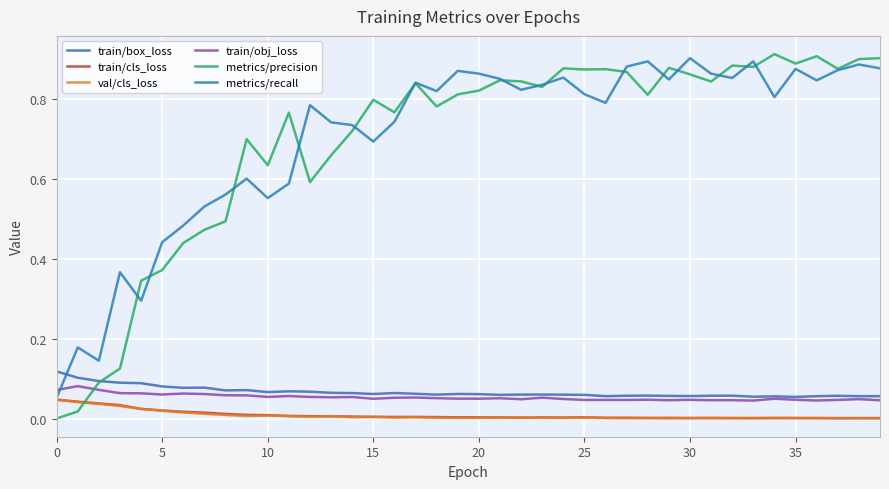

Reading left to right, extract all data points from this chart.

train/box_loss: 0.1	0.1	0.1	0.1	0.1	0.1	0.1	0.1	0.1	0.1	0.1	0.1	0.1	0.1	0.1	0.1	0.1	0.1	0.1	0.1	0.1	0.1	0.1	0.1	0.1	0.1	0.1	0.1	0.1	0.1	0.1	0.1	0.1	0.1	0.1	0.1	0.1	0.1	0.1	0.1
train/cls_loss: 0.0	0.0	0.0	0.0	0.0	0.0	0.0	0.0	0.0	0.0	0.0	0.0	0.0	0.0	0.0	0.0	0.0	0.0	0.0	0.0	0.0	0.0	0.0	0.0	0.0	0.0	0.0	0.0	0.0	0.0	0.0	0.0	0.0	0.0	0.0	0.0	0.0	0.0	0.0	0.0
val/cls_loss: 0.0	0.0	0.0	0.0	0.0	0.0	0.0	0.0	0.0	0.0	0.0	0.0	0.0	0.0	0.0	0.0	0.0	0.0	0.0	0.0	0.0	0.0	0.0	0.0	0.0	0.0	0.0	0.0	0.0	0.0	0.0	0.0	0.0	0.0	0.0	0.0	0.0	0.0	0.0	0.0
train/obj_loss: 0.1	0.1	0.1	0.1	0.1	0.1	0.1	0.1	0.1	0.1	0.1	0.1	0.1	0.1	0.1	0.1	0.1	0.1	0.1	0.1	0.1	0.1	0.1	0.1	0.1	0.0	0.0	0.0	0.0	0.0	0.0	0.0	0.0	0.0	0.1	0.0	0.0	0.0	0.1	0.0
metrics/precision: 0.0	0.0	0.1	0.1	0.3	0.4	0.4	0.5	0.5	0.7	0.6	0.8	0.6	0.7	0.7	0.8	0.8	0.8	0.8	0.8	0.8	0.8	0.8	0.8	0.9	0.9	0.9	0.9	0.8	0.9	0.9	0.8	0.9	0.9	0.9	0.9	0.9	0.9	0.9	0.9
metrics/recall: 0.1	0.2	0.1	0.4	0.3	0.4	0.5	0.5	0.6	0.6	0.6	0.6	0.8	0.7	0.7	0.7	0.7	0.8	0.8	0.9	0.9	0.8	0.8	0.8	0.9	0.8	0.8	0.9	0.9	0.8	0.9	0.9	0.9	0.9	0.8	0.9	0.8	0.9	0.9	0.9